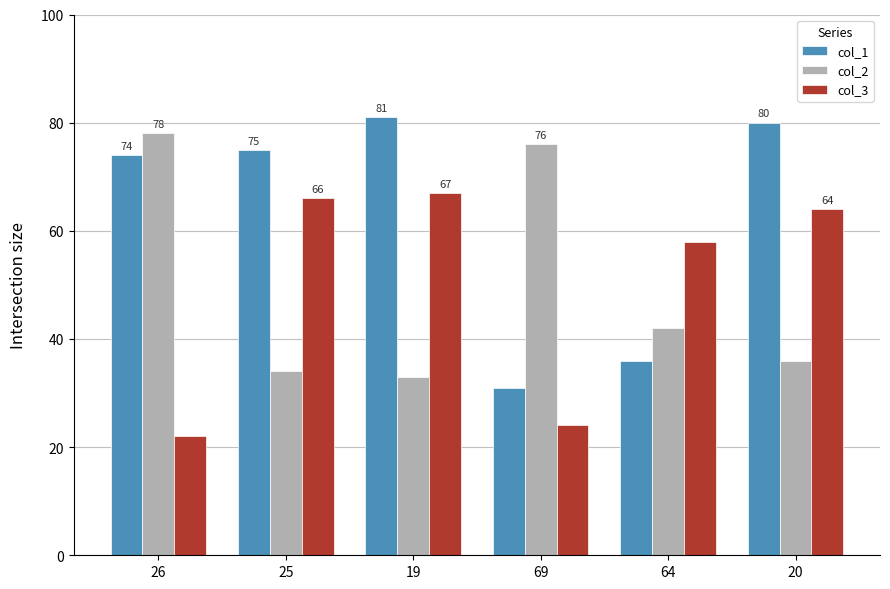

What is the difference between the maximum and minimum values in the col_2 series?

45